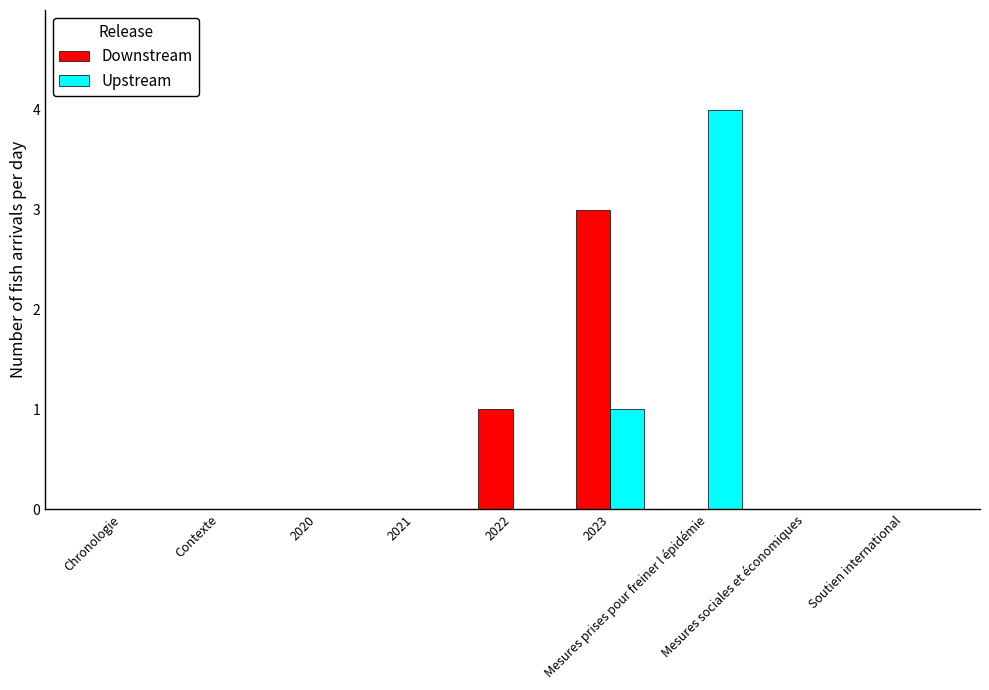

What is the sum of all Downstream values?

4